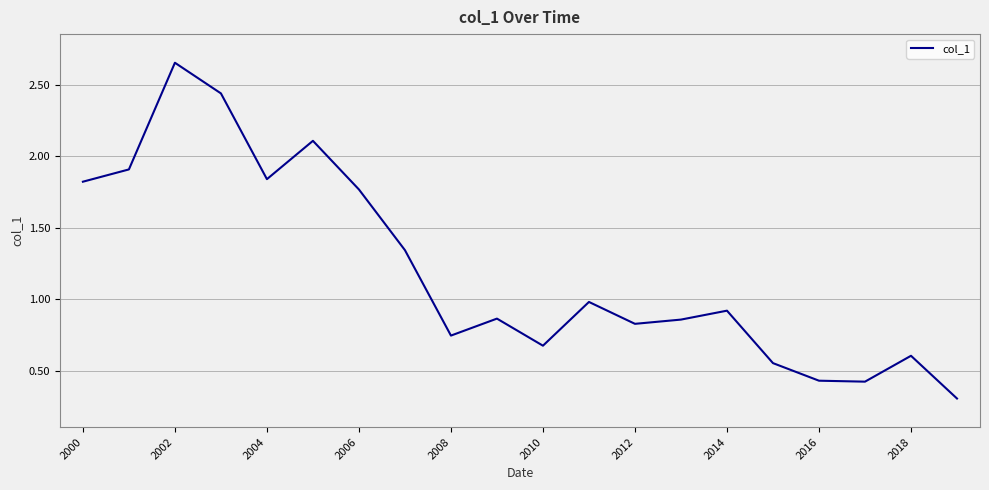

What is the smallest value displayed?

0.3